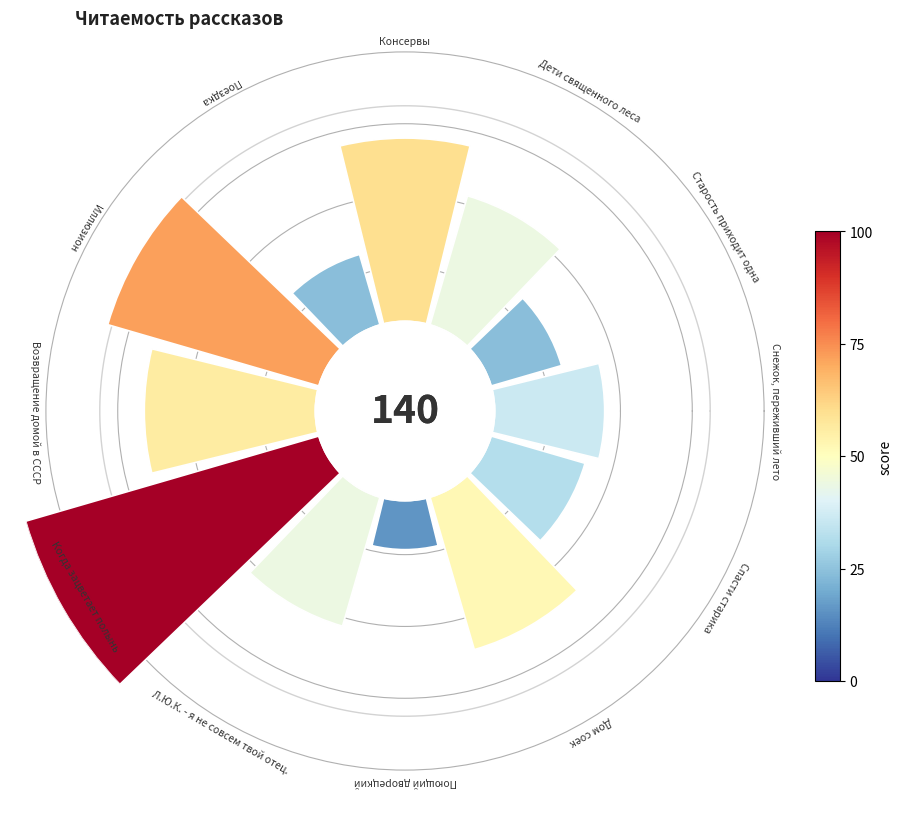

Does any single category account for the majority?

No